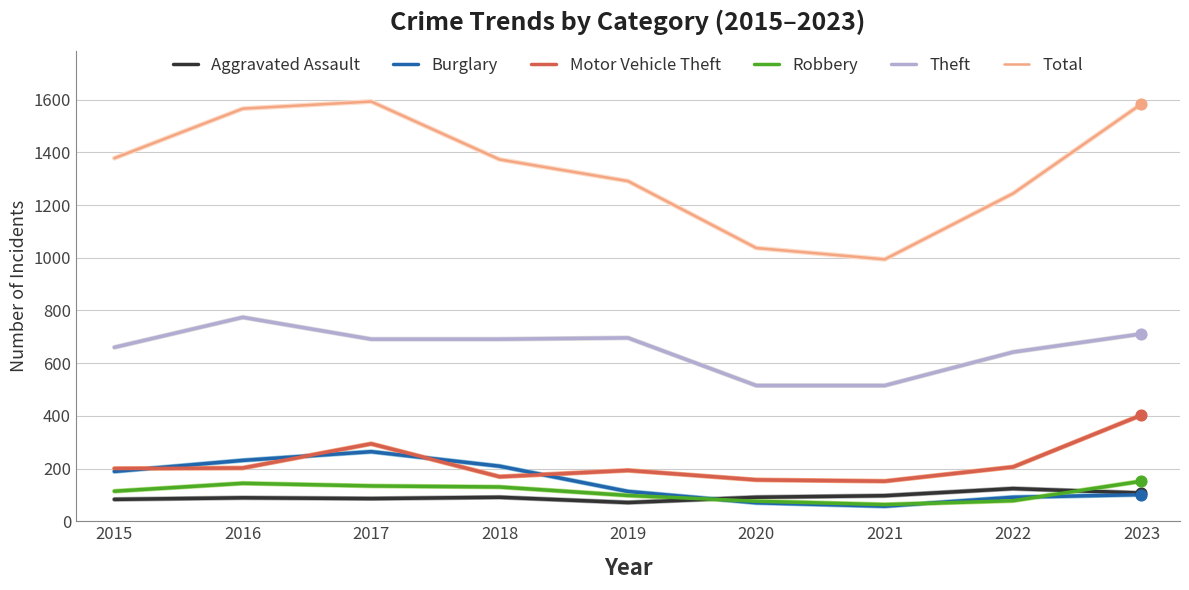

What is the total value across all series at 2016?

3006